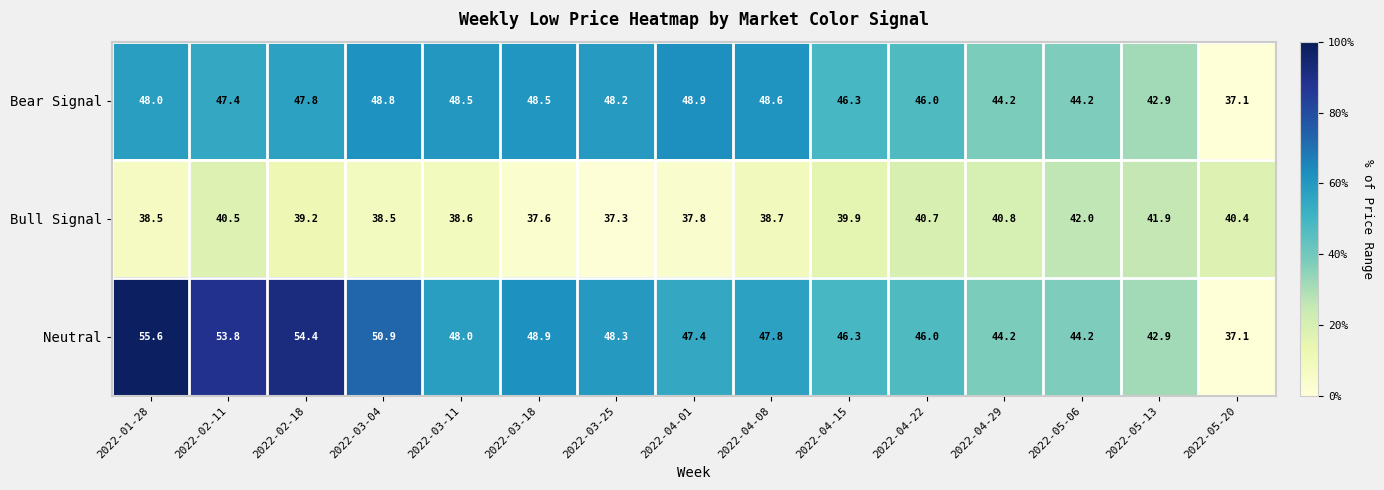

The value of Bear Signal at 2022-02-18 is 82.8. True or false?

False